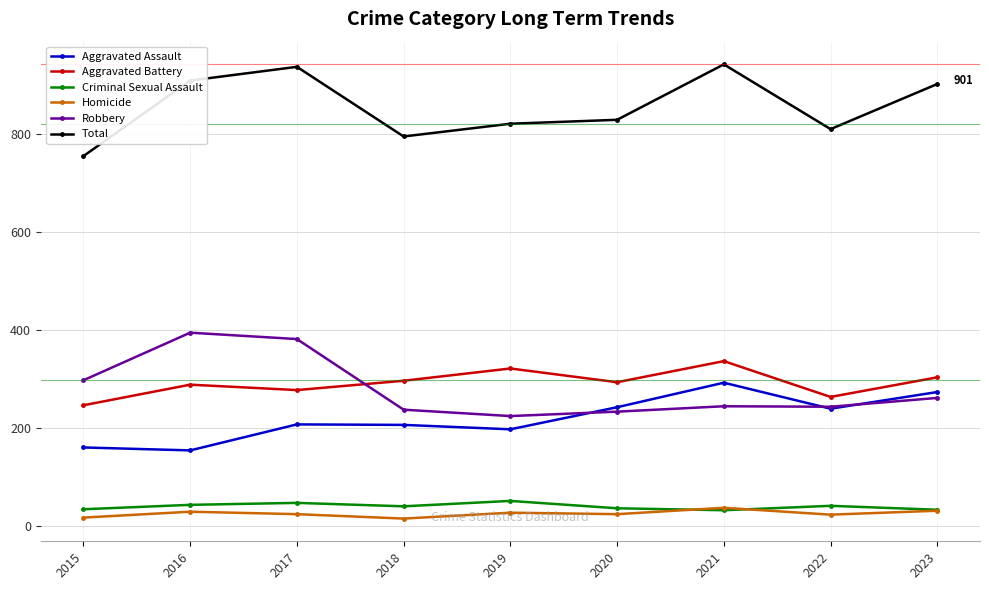

What is the value of the Robbery point at the 2nd from the left?

394